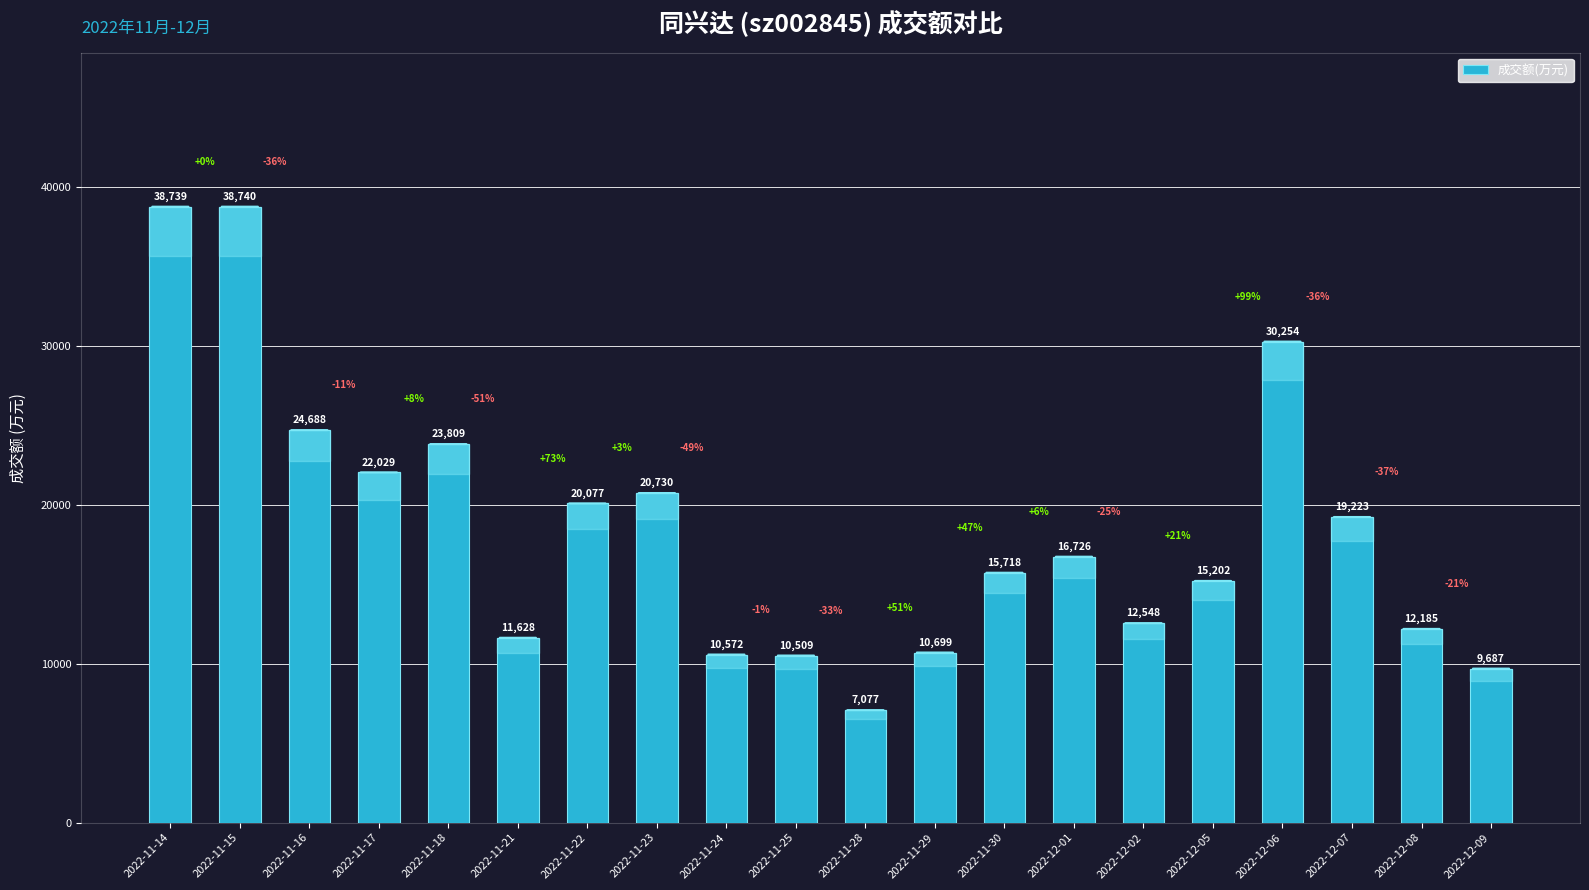

How many categories are shown in the chart?

20